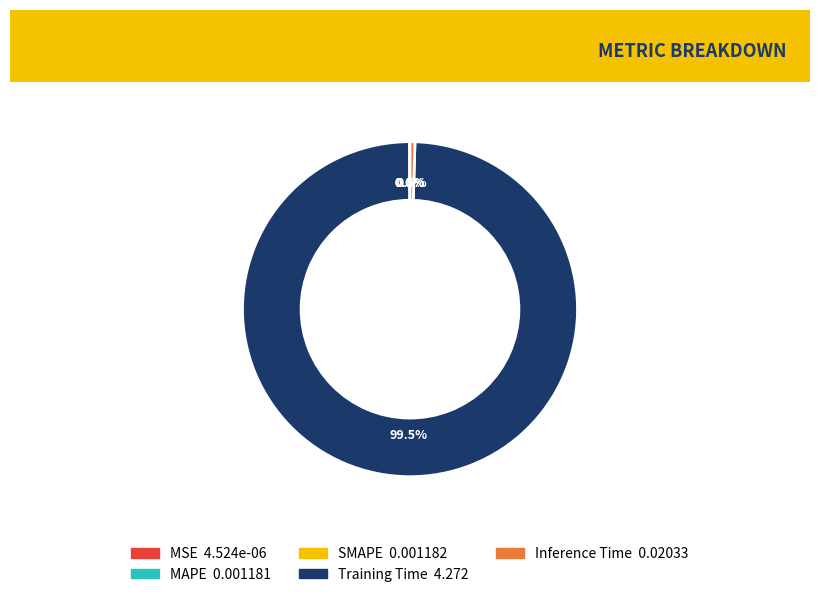

Is there any slice that represents more than half of the pie?

Yes